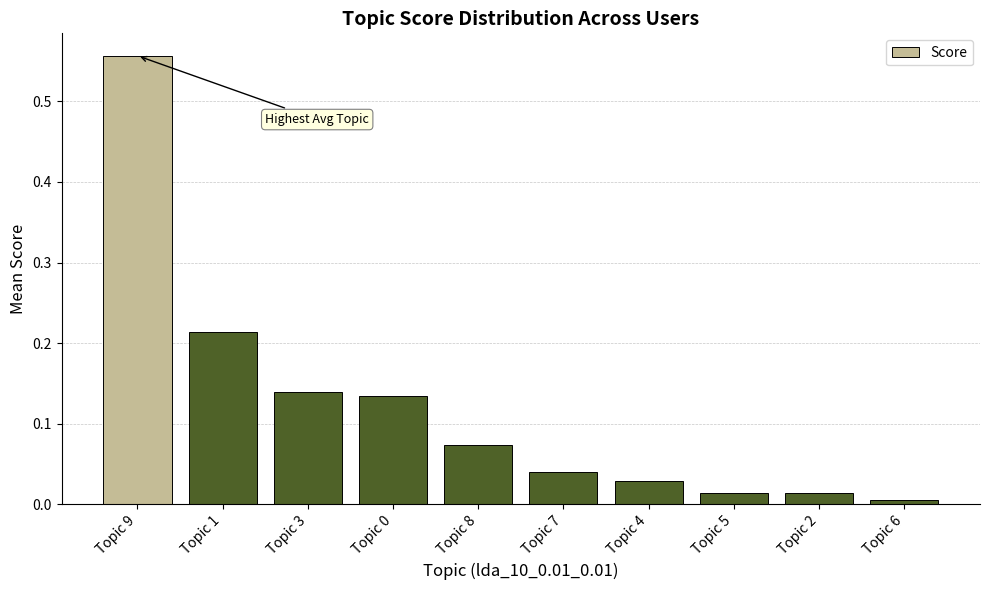

What position from the right is Topic 9?

10